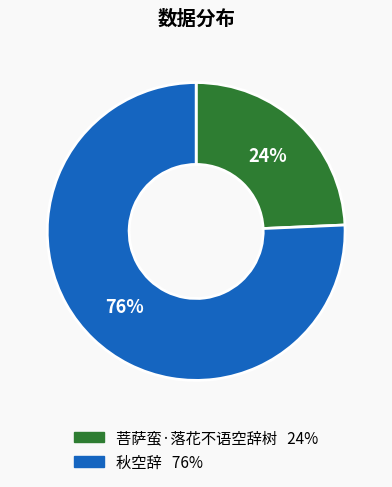

True or false: 菩萨蛮·落花不语空辞树 accounts for 38% of the total.

False